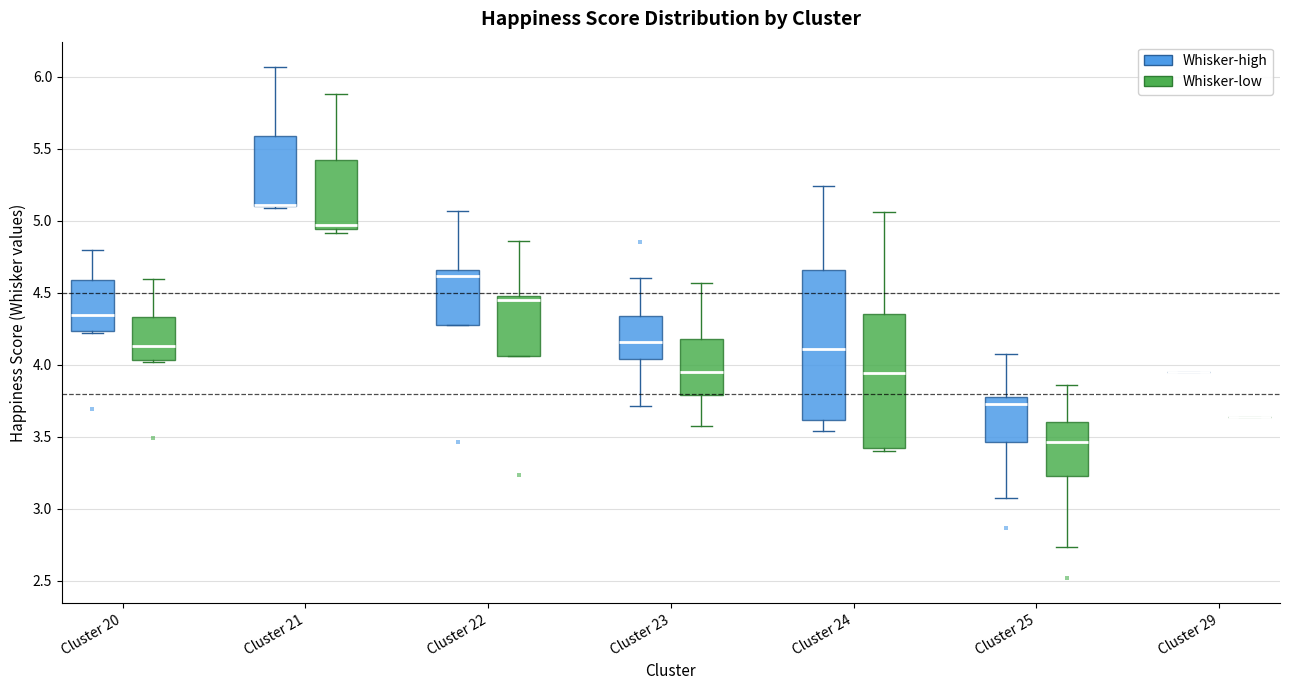

Where does the lower whisker of the box for Cluster 25 (Whisker-high) end on the y-axis? The values are not printed on the chart, so give them approximately, as read against the axis.

3.05